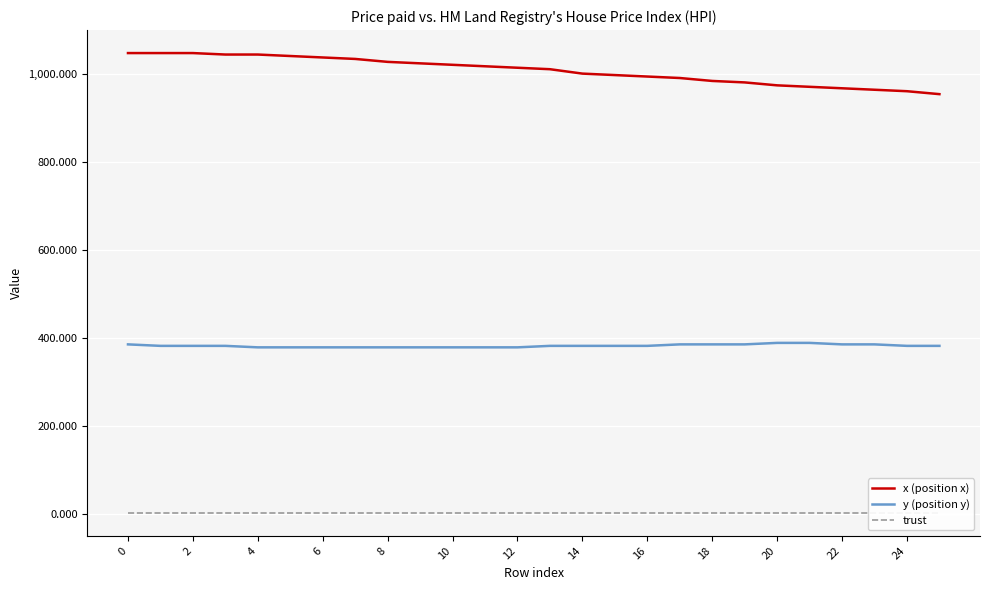

True or false: trust and y (position y) cross at least once.

False